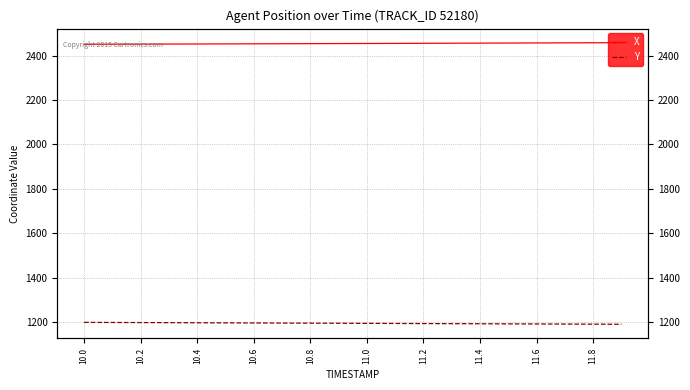

At which category is the sum across all series the highest?

10.0